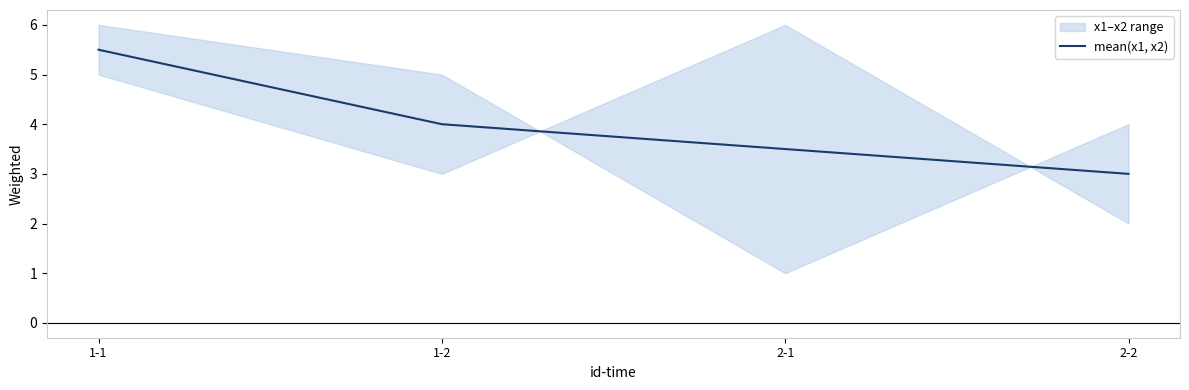

Where is the data nearest to the value 4?

1-2